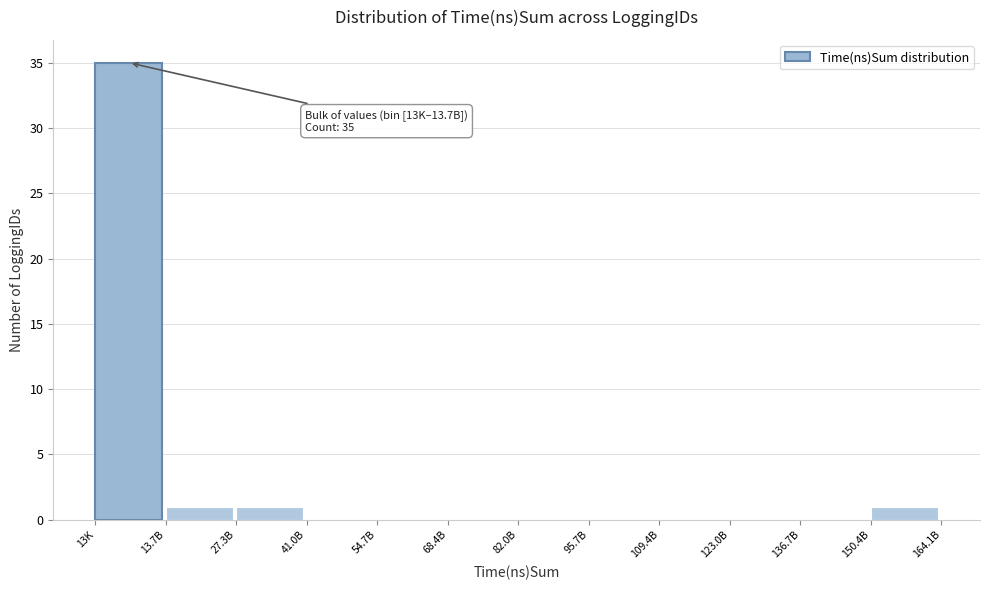

Reading right to left, what are all the values shown in this chart?

150.4B=1	136.7B=0	123.0B=0	109.4B=0	95.7B=0	82.0B=0	68.4B=0	54.7B=0	41.0B=0	27.3B=1	13.7B=1	13K=35